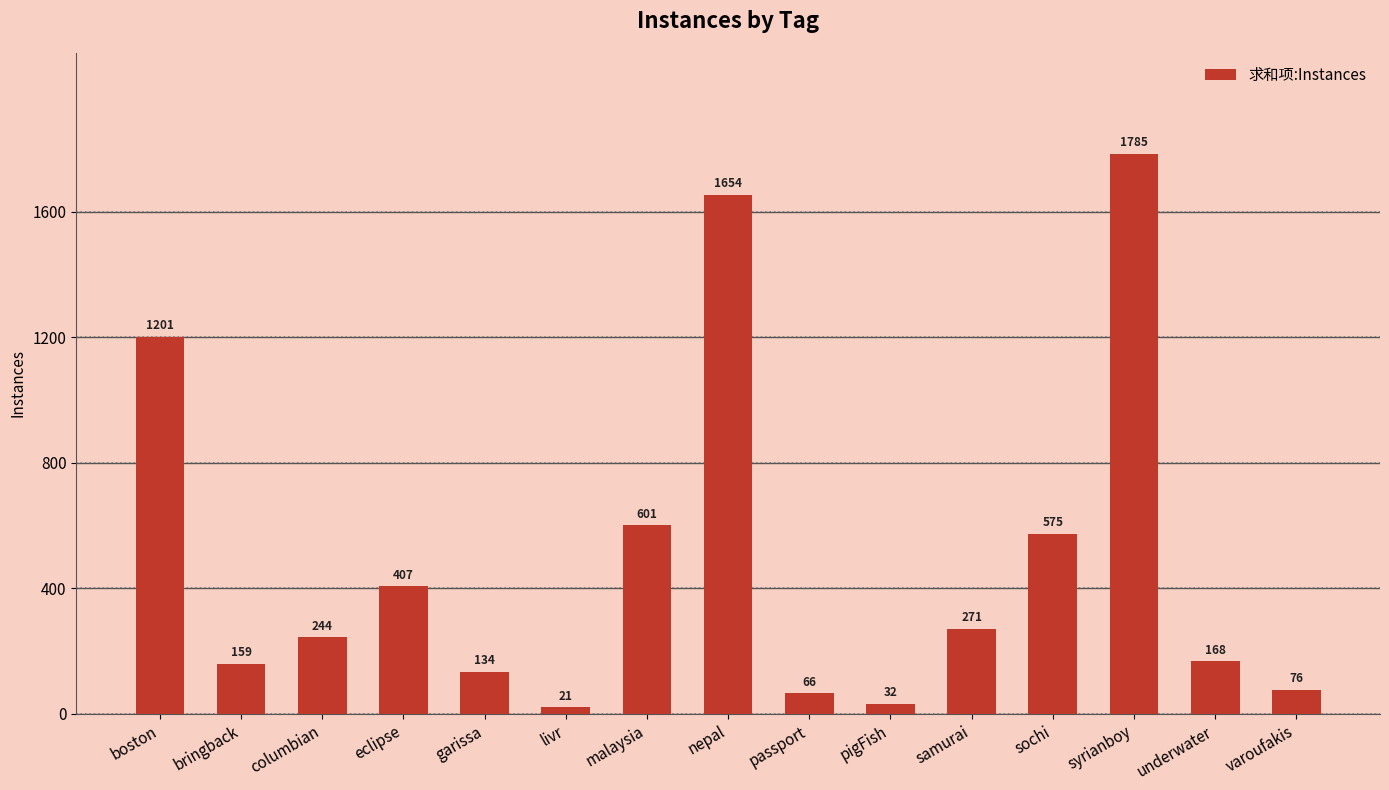

What is the change in value from eclipse to sochi?

+168